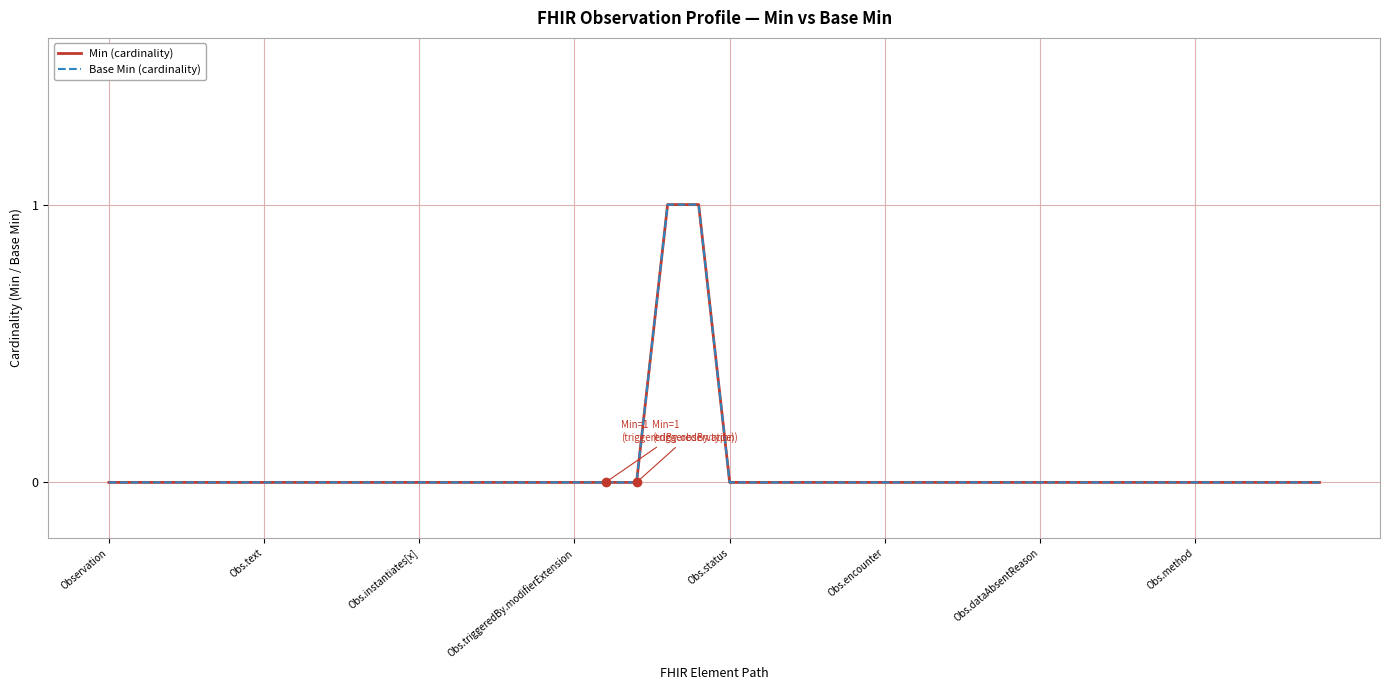

Does the chart have visible grid lines?

Yes